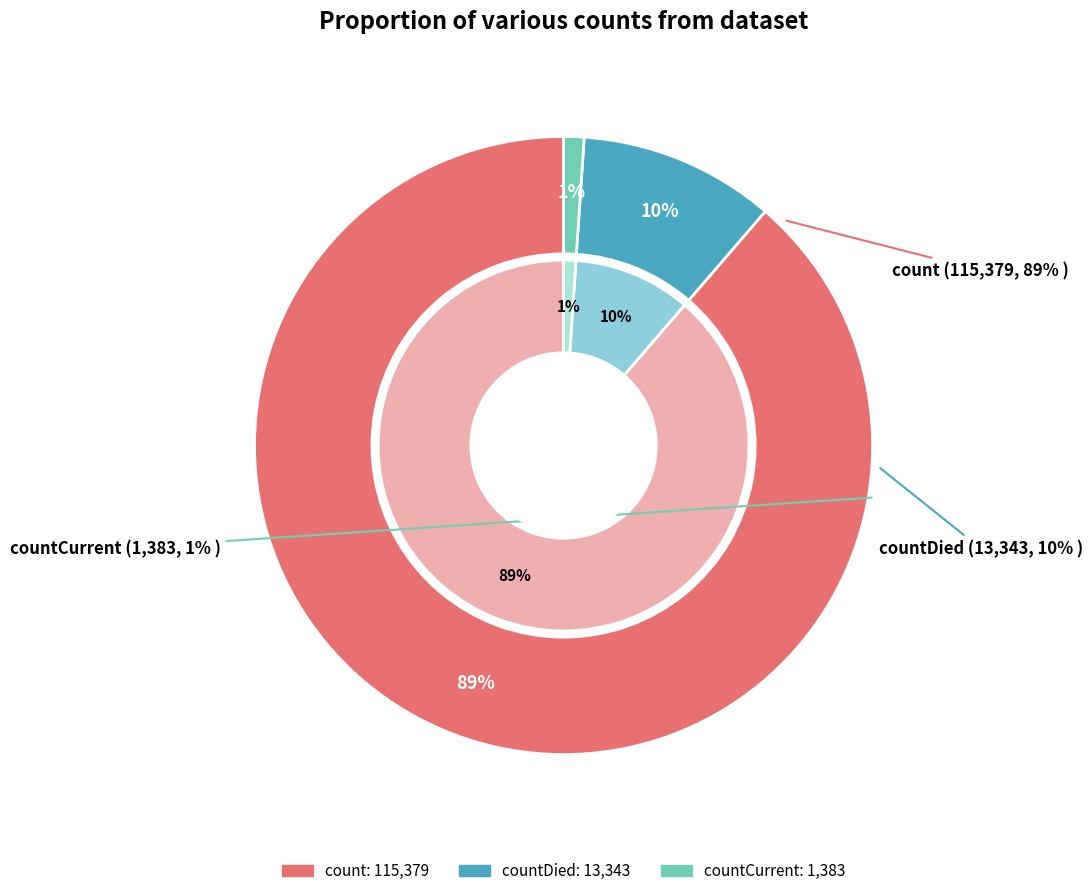

To the nearest percent, what portion does countCurrent represent?

1%